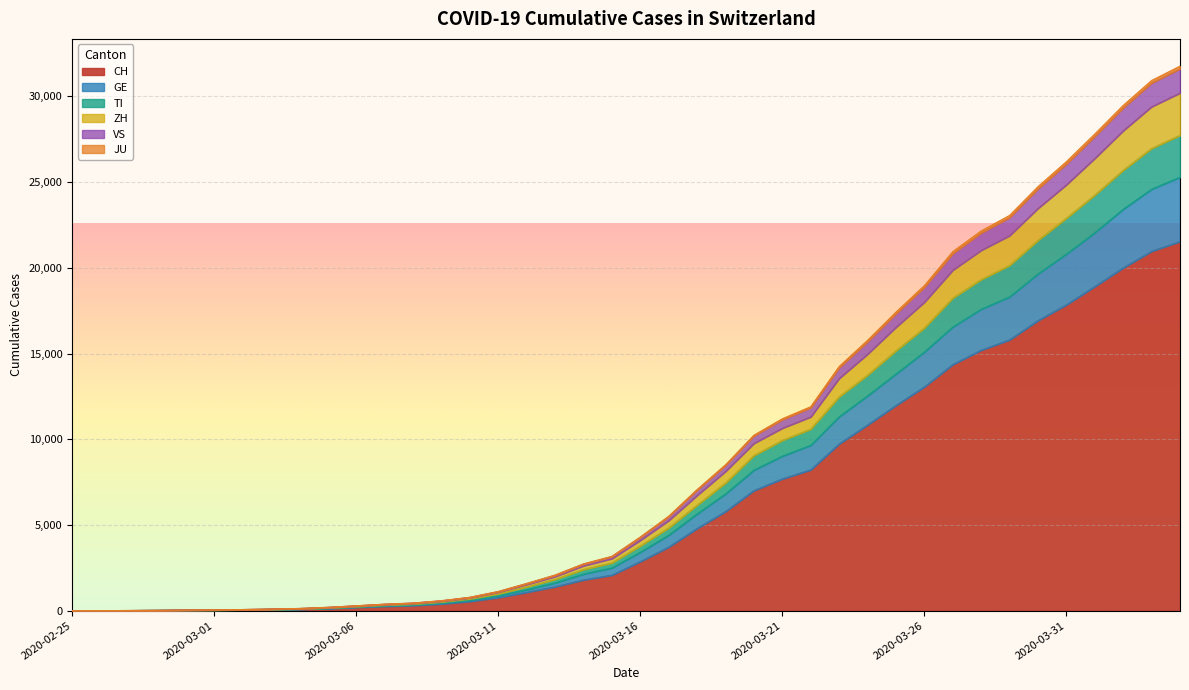

How many data points in VS are above 4274?

19